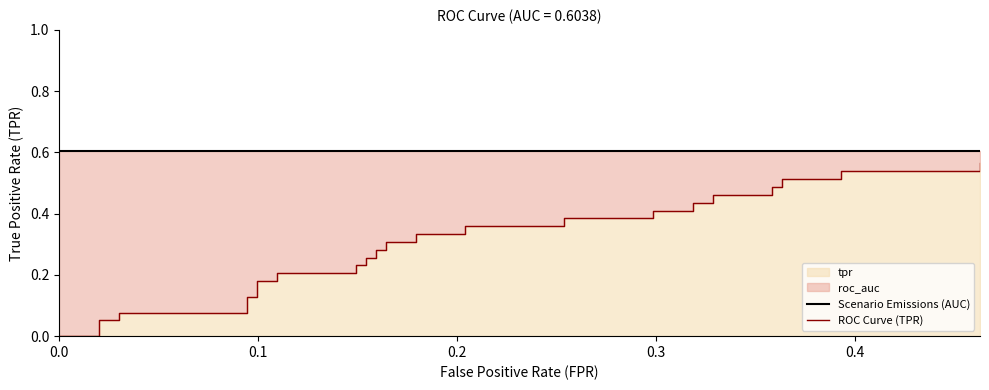

How many lines are shown in the chart?

2